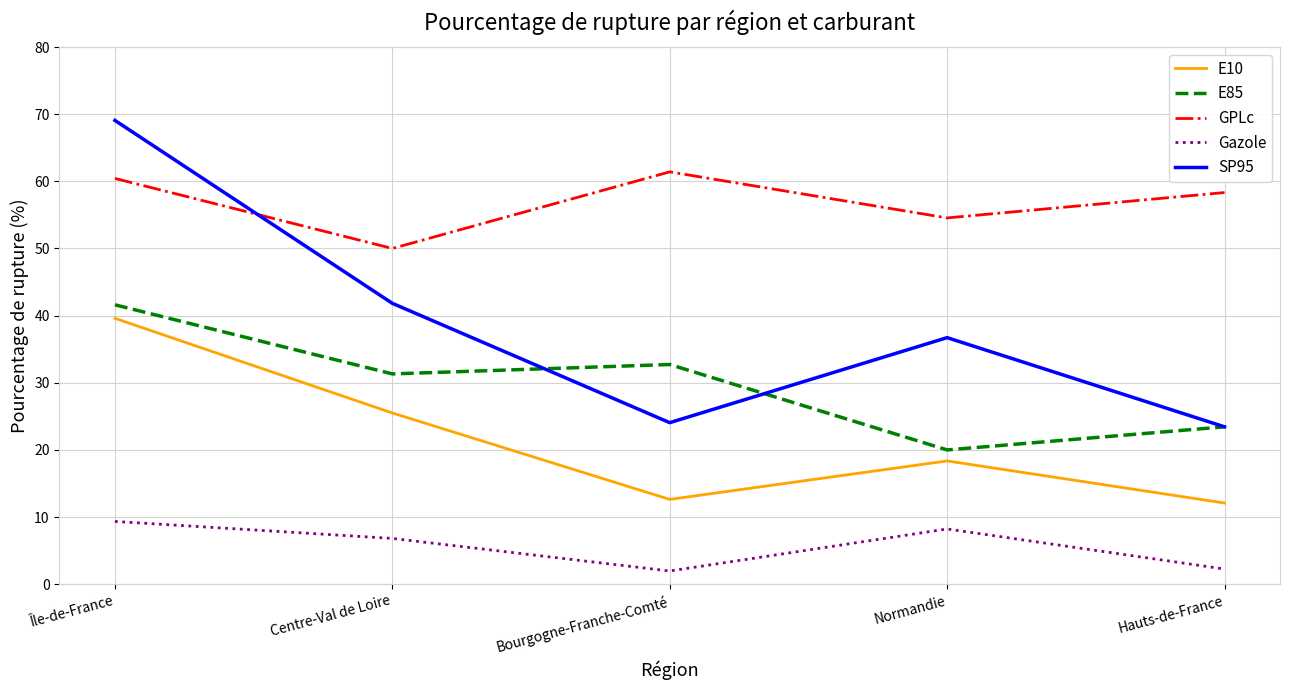

What position from the left is Île-de-France?

1